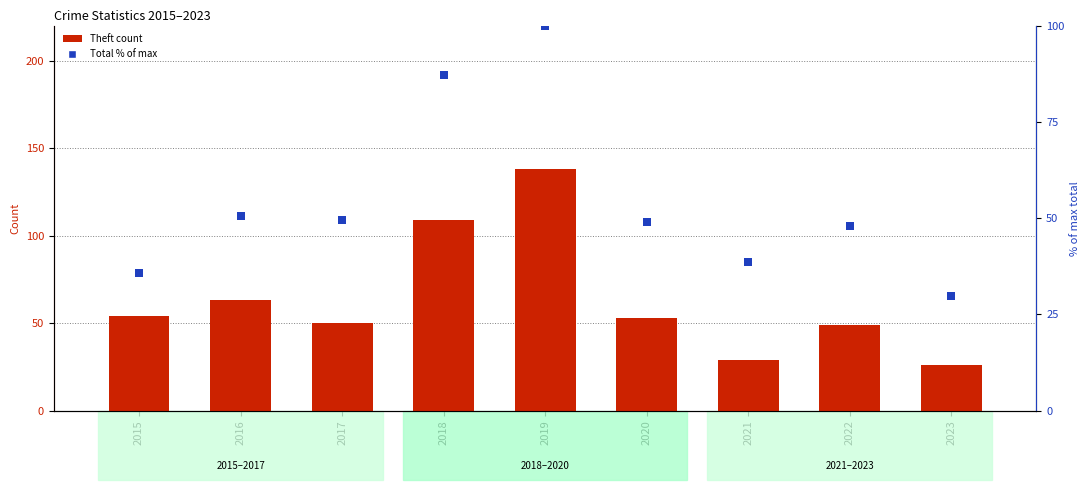

Which series has the largest Y range (max minus min)?

Theft